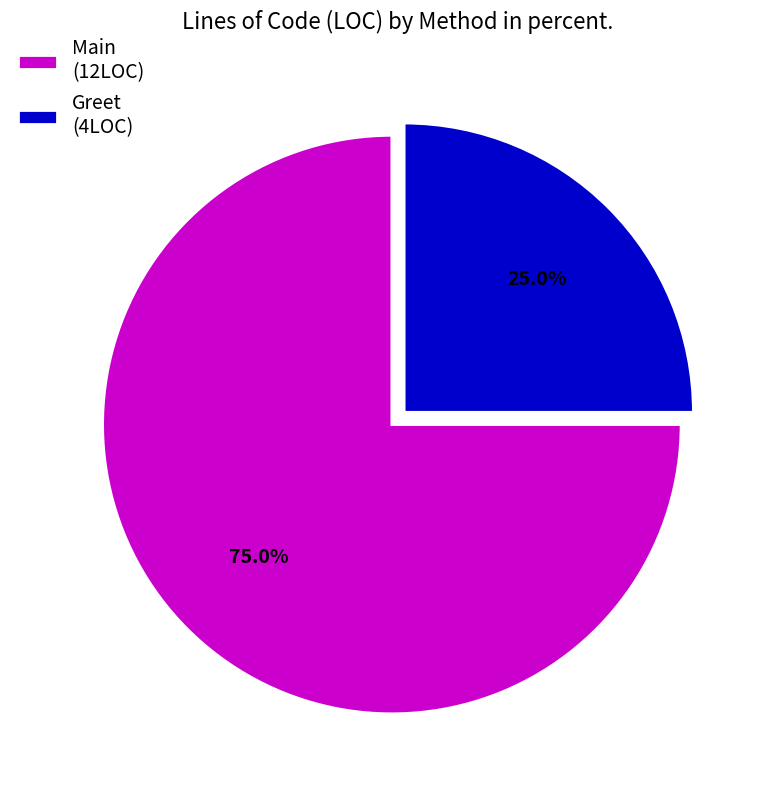

Does Greet represent more than half of the total?

No